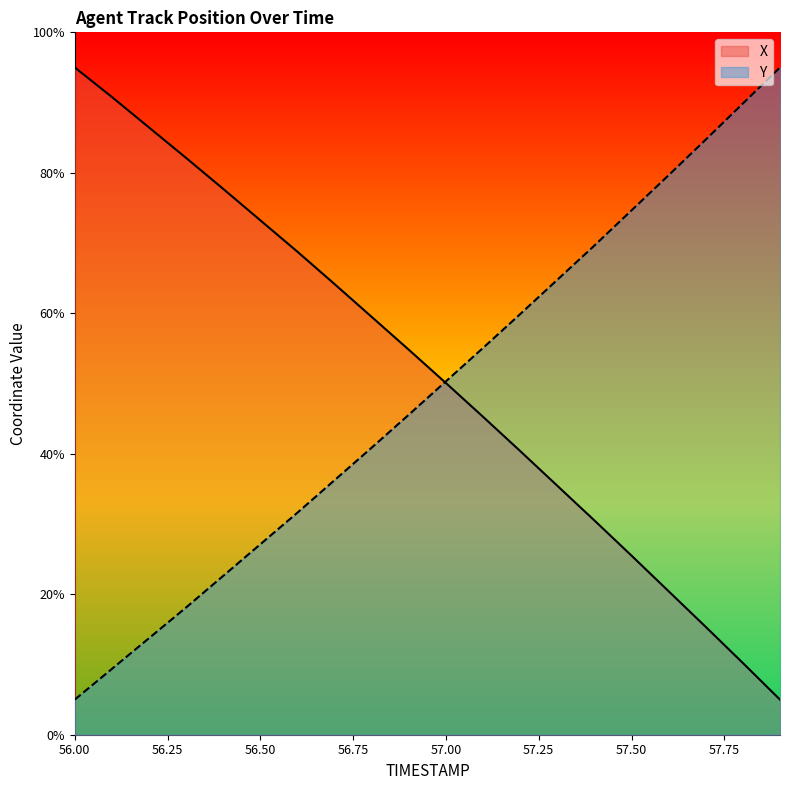

The X series shows 52.5 at 57.3. True or false?

False